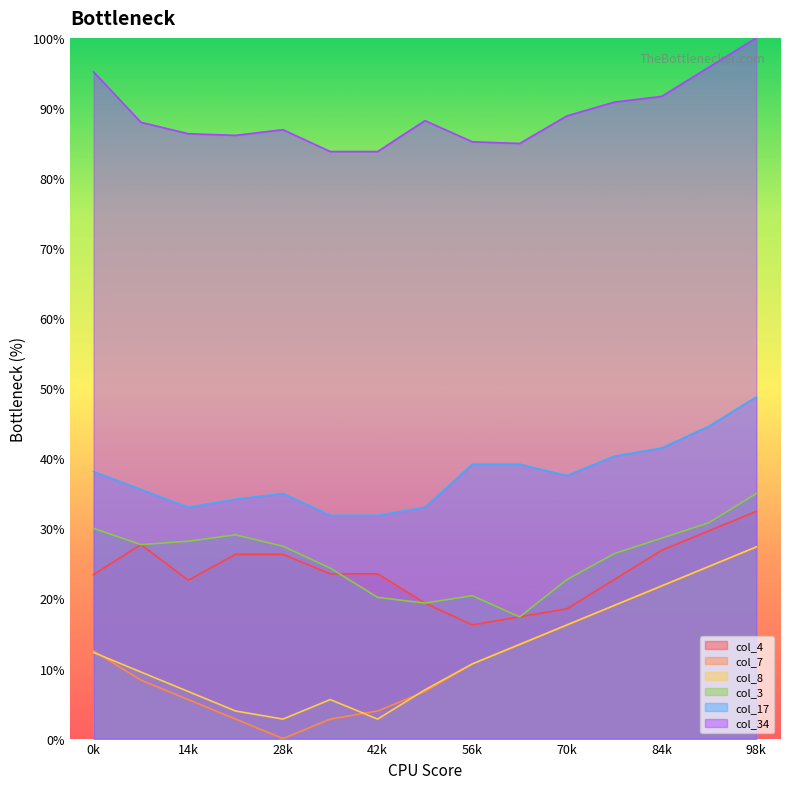

Does the chart have visible grid lines?

No